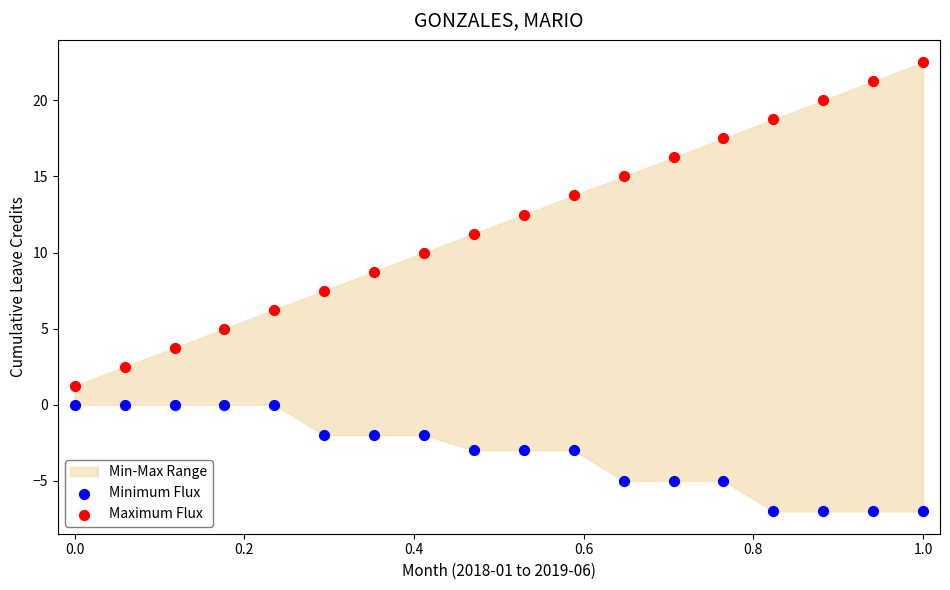

Across all data points, what is the range of X values (max minus min)?

1.0